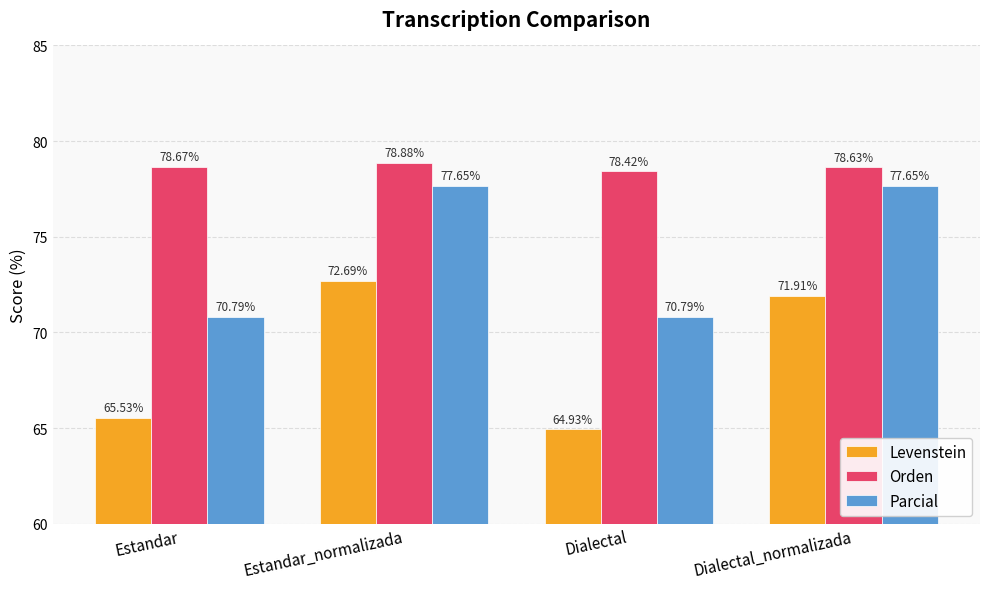

What position from the left is Dialectal_normalizada?

4